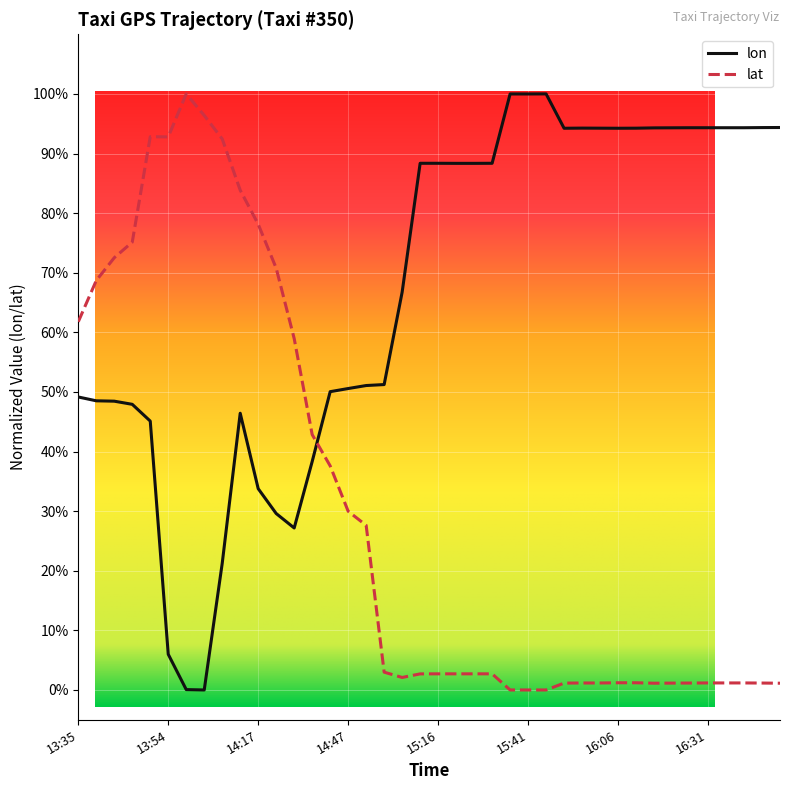

How many lines are shown in the chart?

2